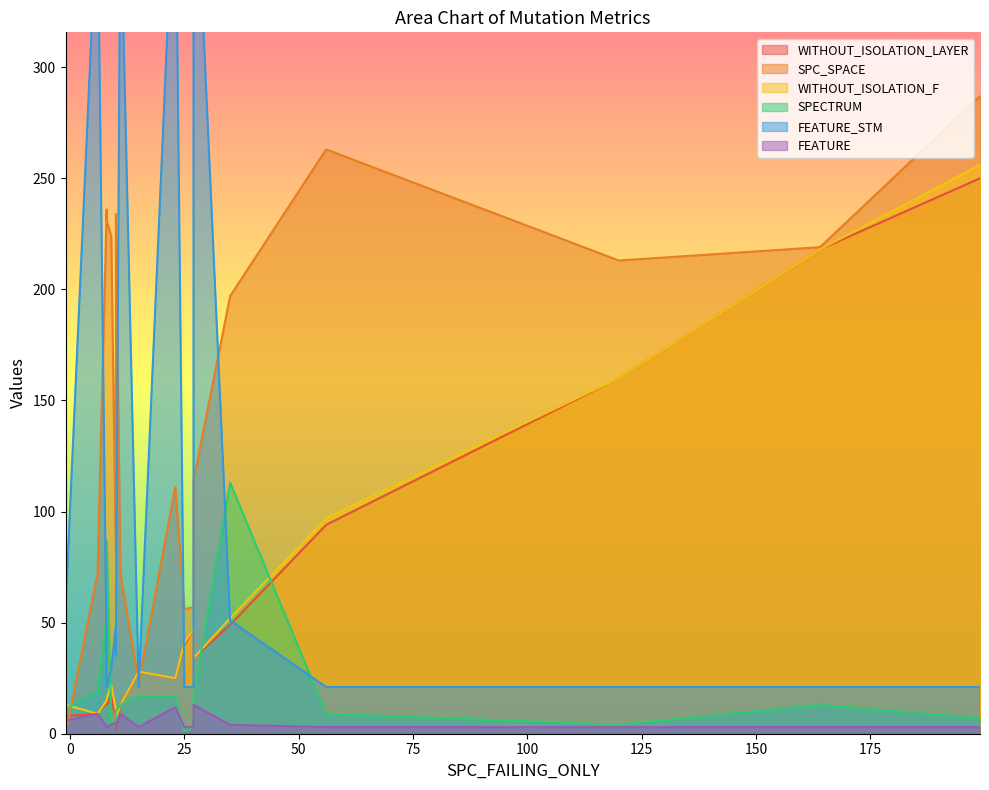

Where is the first local minimum for SPECTRUM?

2